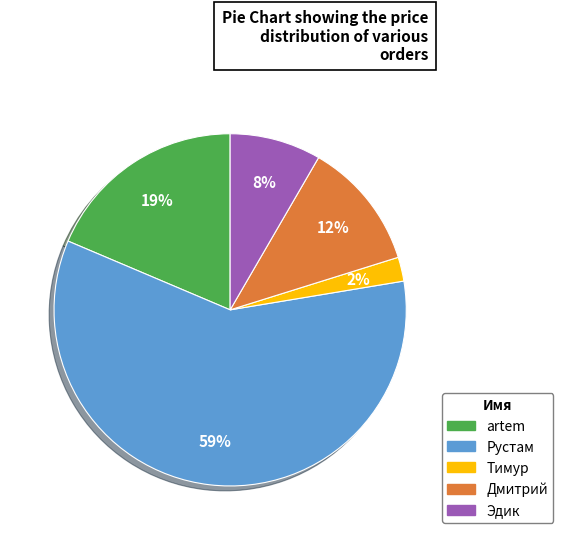

What is the smallest slice in the pie chart?

Тимур